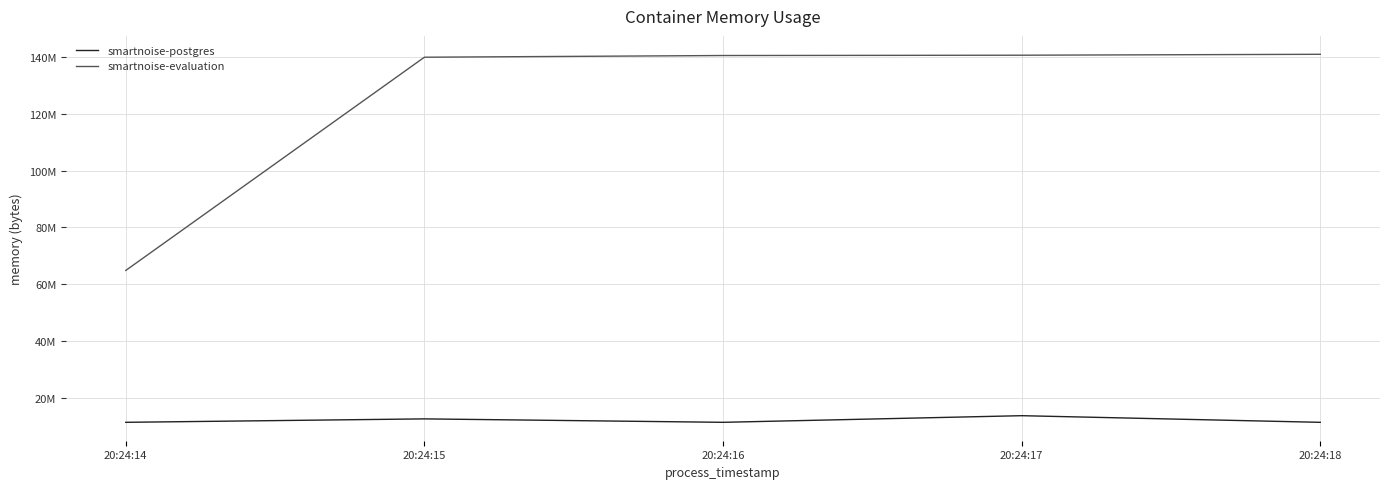

Does the chart display data point markers on the line(s)?

No